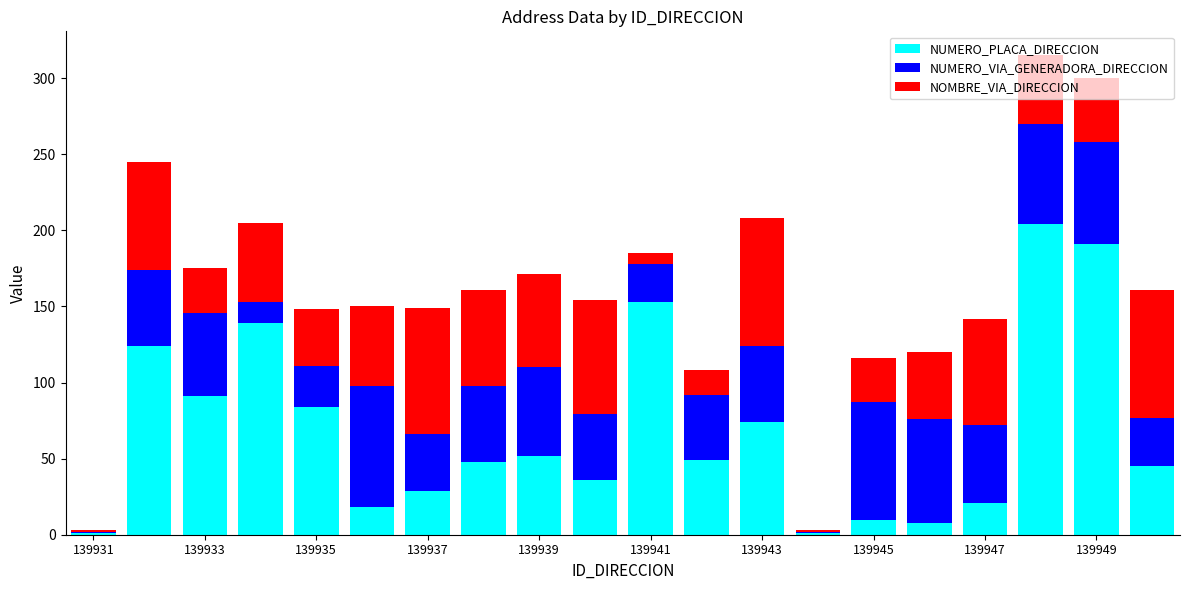

What is the maximum value for NUMERO_PLACA_DIRECCION?

204